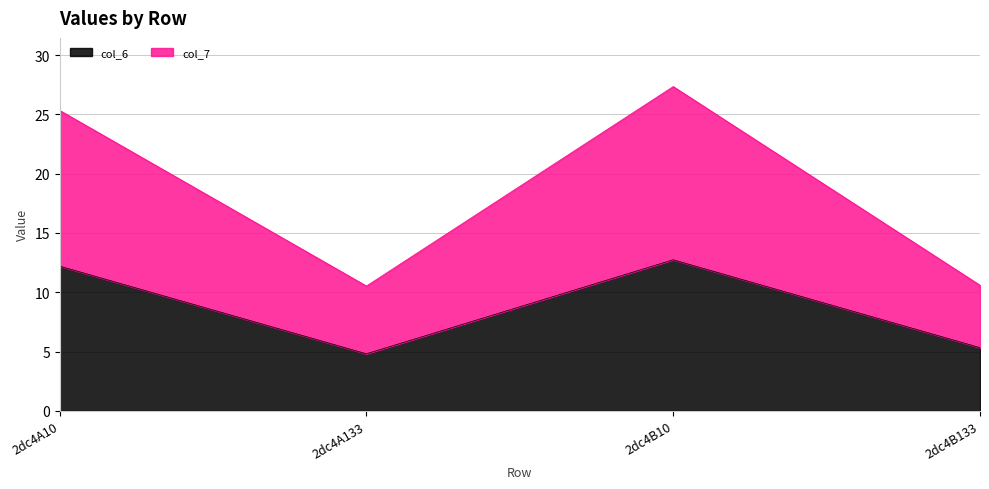

Rank the series at 2dc4B10 from lowest to highest value.

col_6, col_7